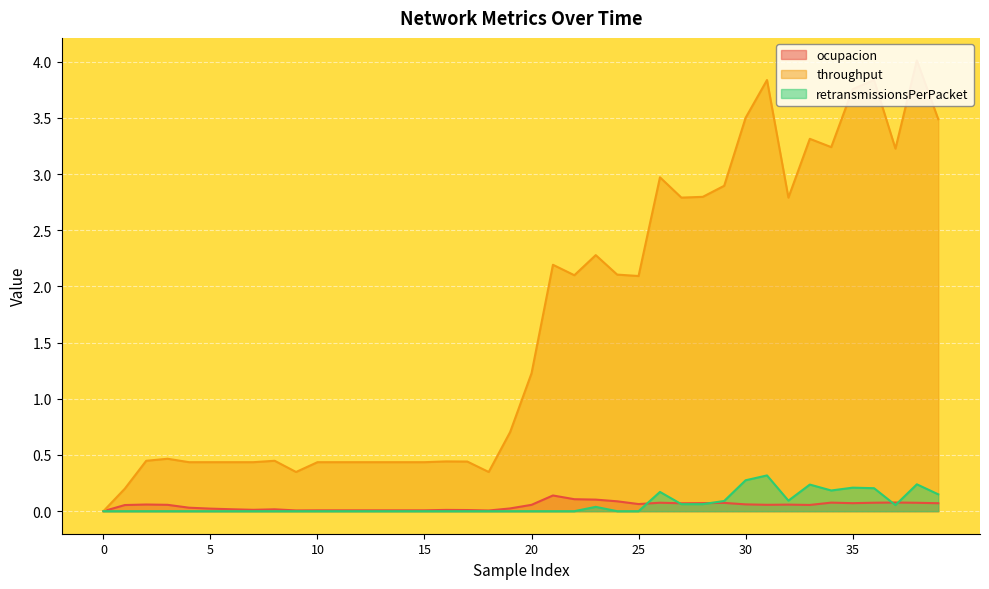

What are all the series names shown in the legend?

ocupacion, throughput, retransmissionsPerPacket